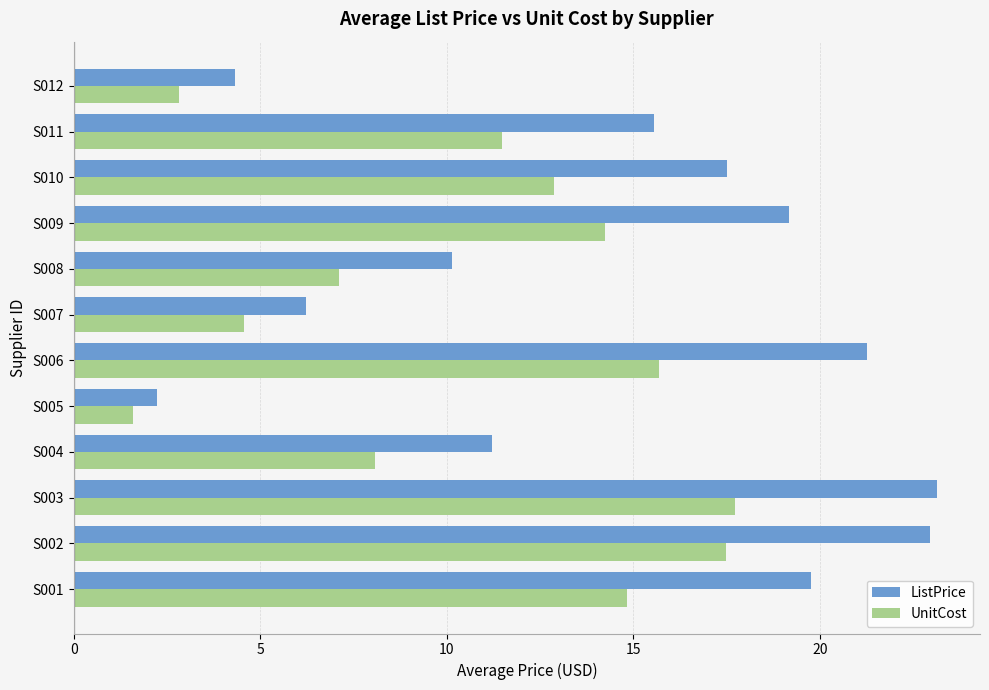

List the series in order of their peak value, highest first.

ListPrice, UnitCost